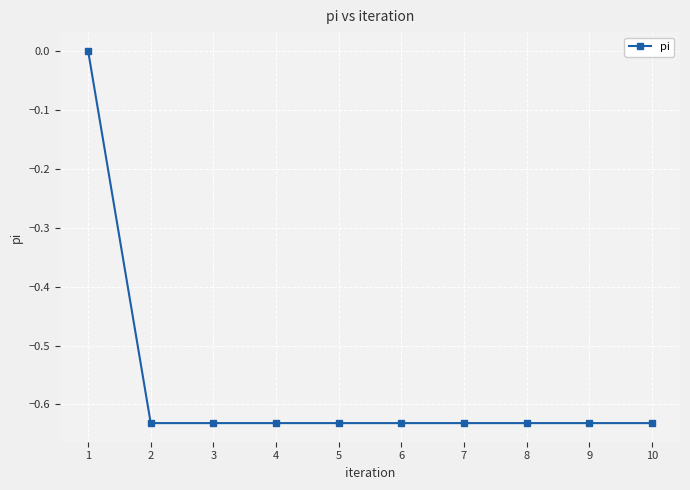

Where is the data nearest to the value 0?

1